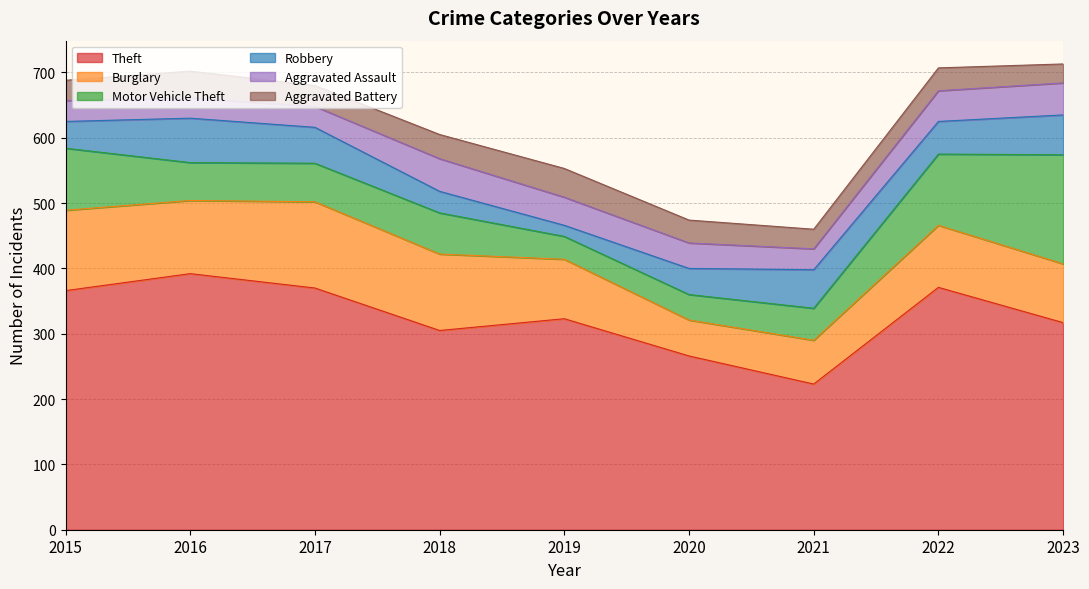

In Motor Vehicle Theft, how many points are higher than both neighbors (excluding endpoints)?

1